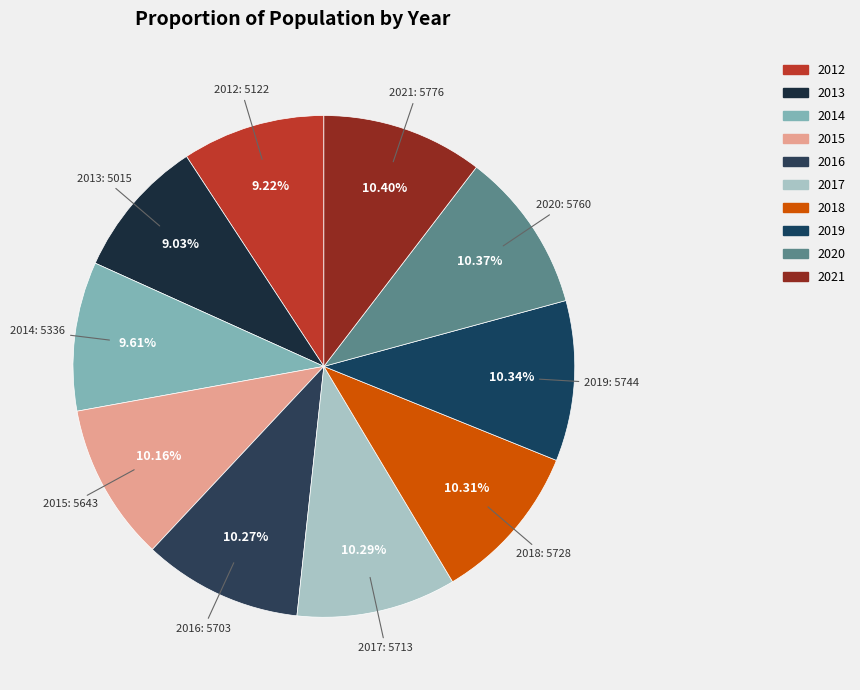

To the nearest percent, what percentage of the pie is 2016?

10%